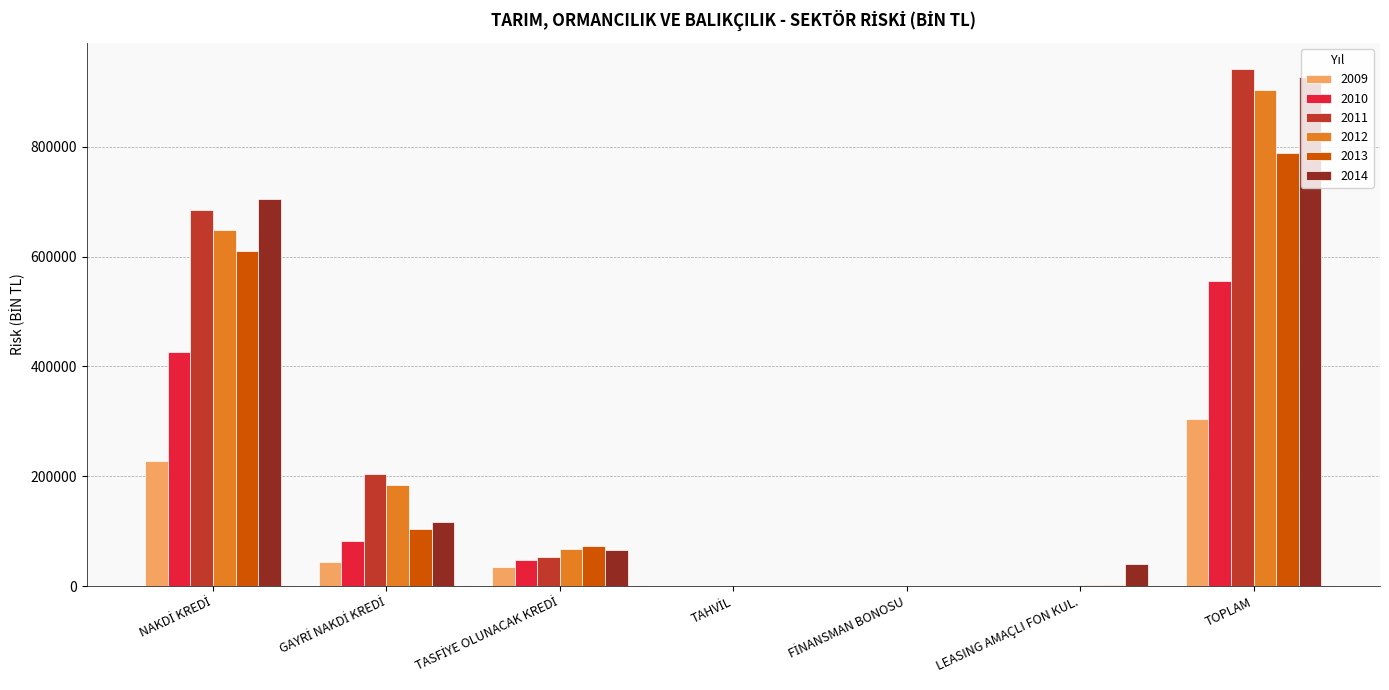

How many series are shown in this chart?

6